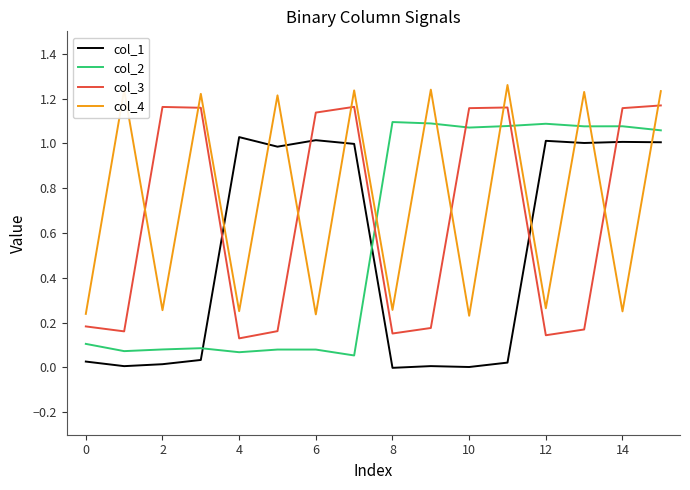

How many values in the col_1 series exceed 0?

15